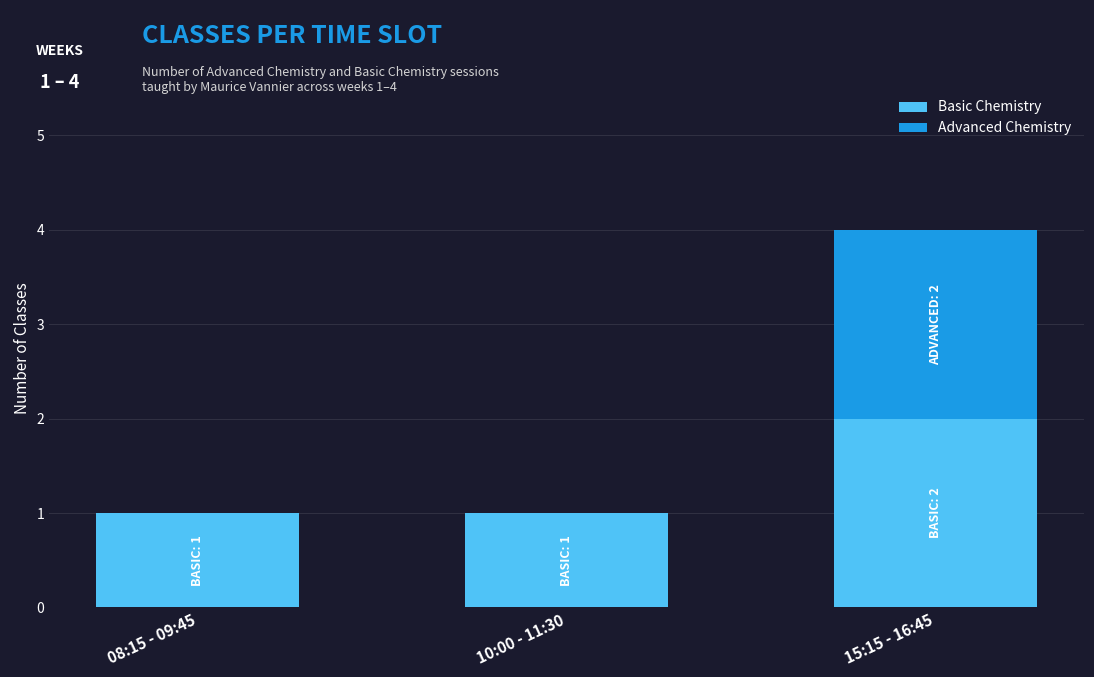

Reading left to right, what are the values for Basic Chemistry?

08:15 - 09:45=1	10:00 - 11:30=1	15:15 - 16:45=2